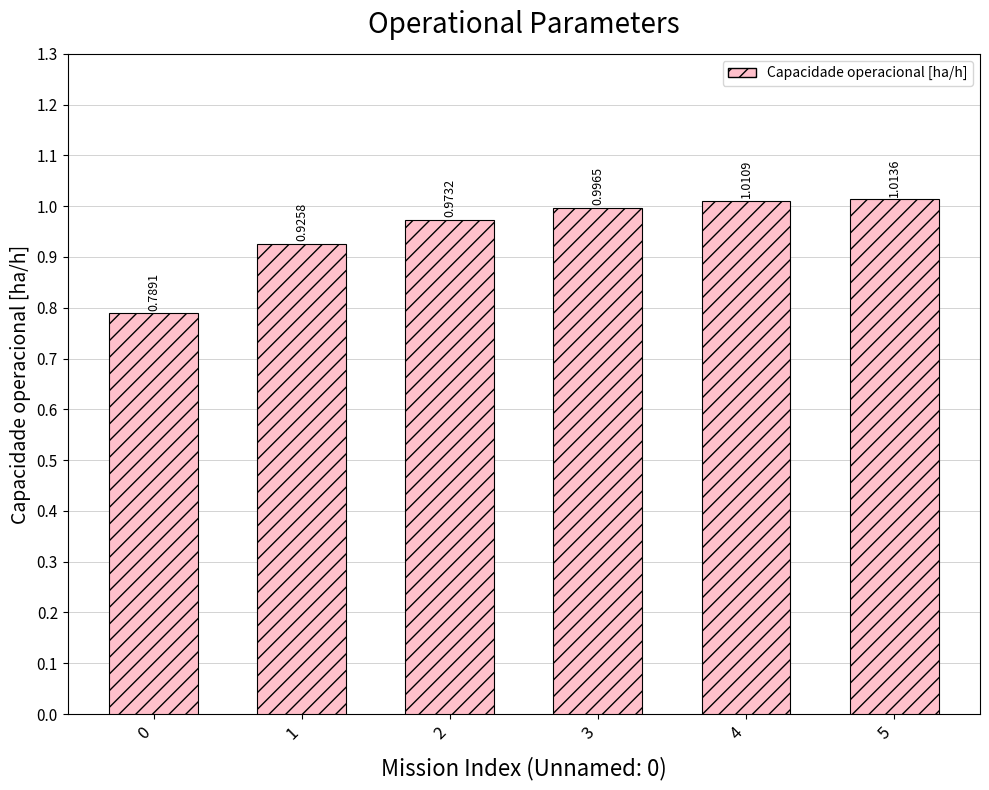

List the labels in order of value, largest first.

5, 4, 3, 2, 1, 0